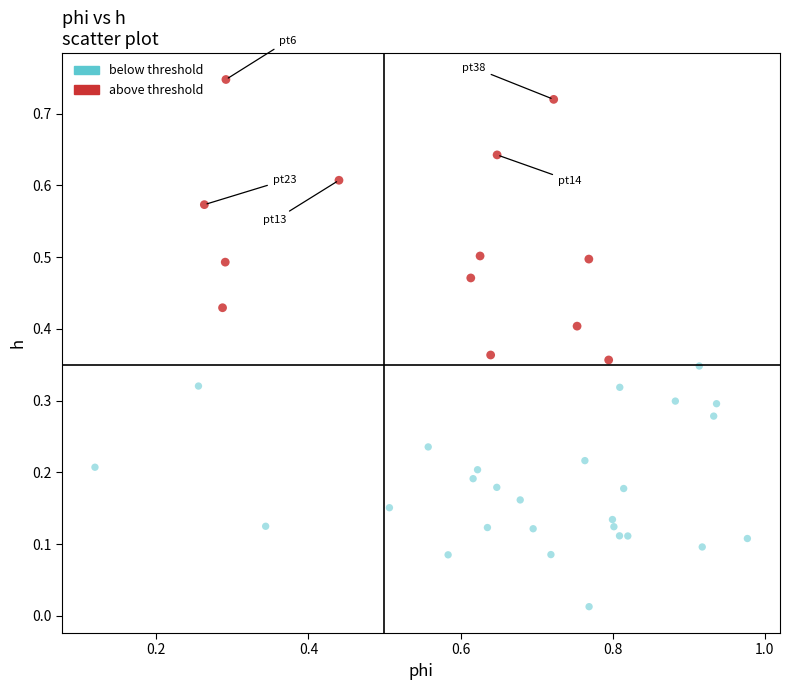

Which series contains the highest Y value?

above threshold